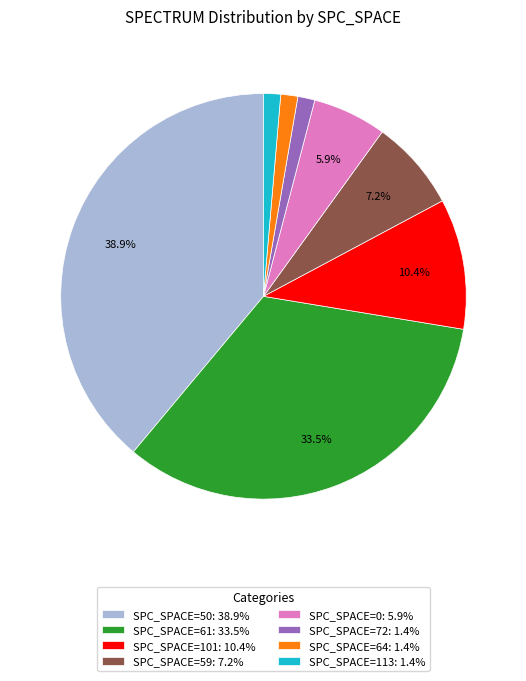

How much of the chart is everything except SPC_SPACE=61: 33.5%?

66.5%